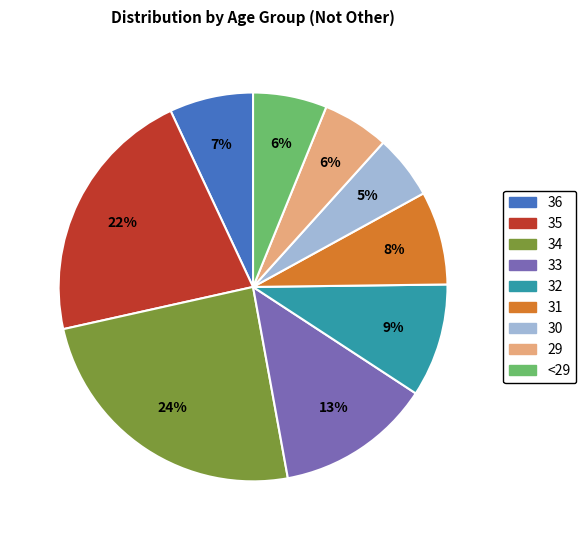

Is there a majority slice in this chart?

No